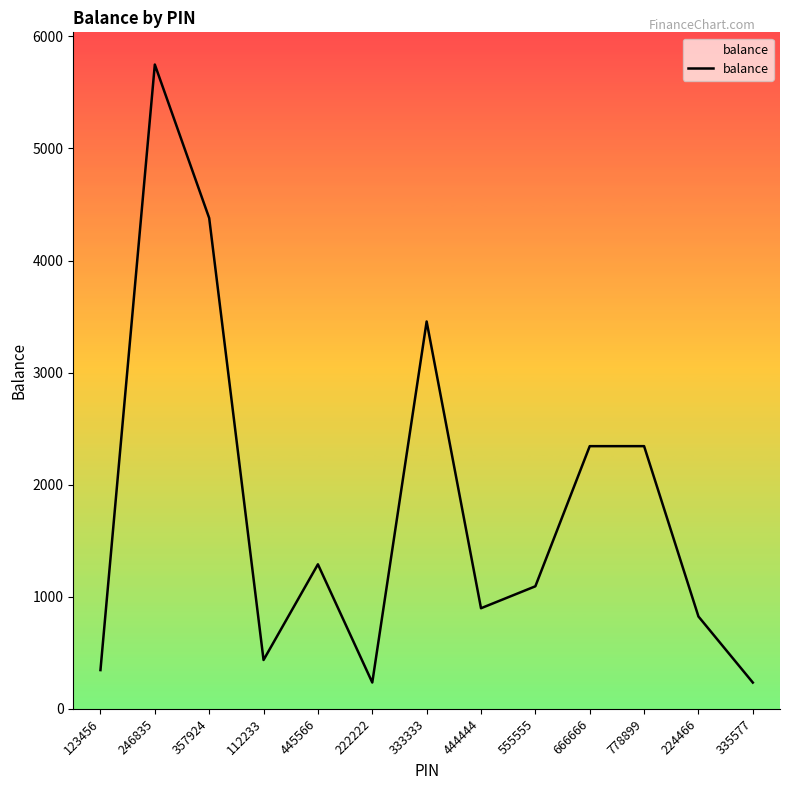

Which has a higher value, 445566 or 555555?

445566